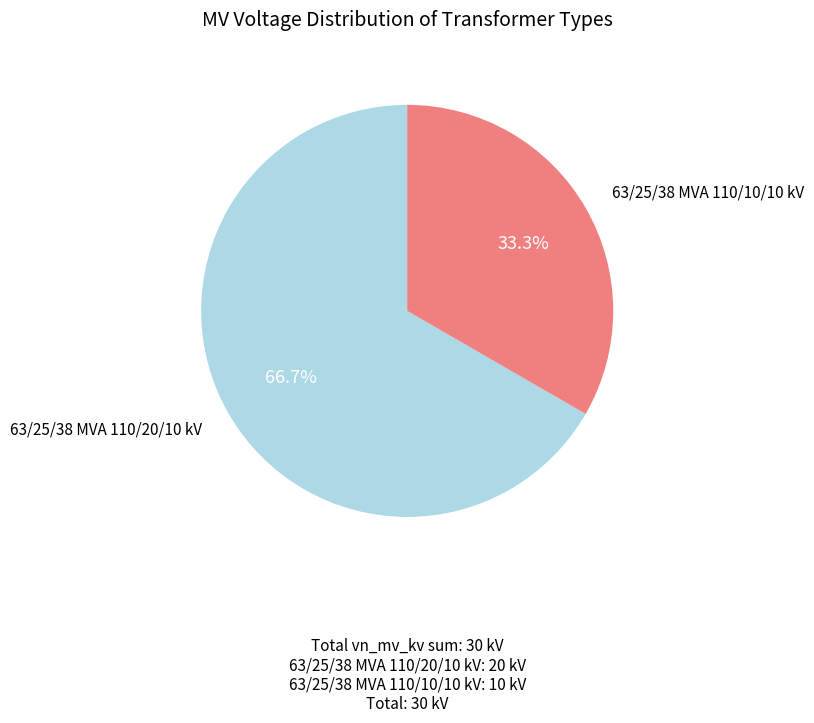

Does any single category account for the majority?

Yes